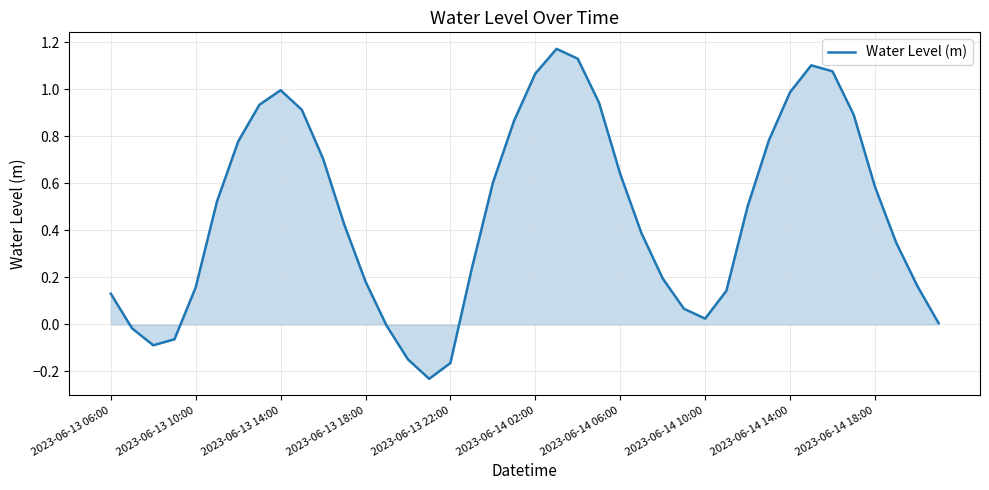

How many lines are shown in the chart?

1